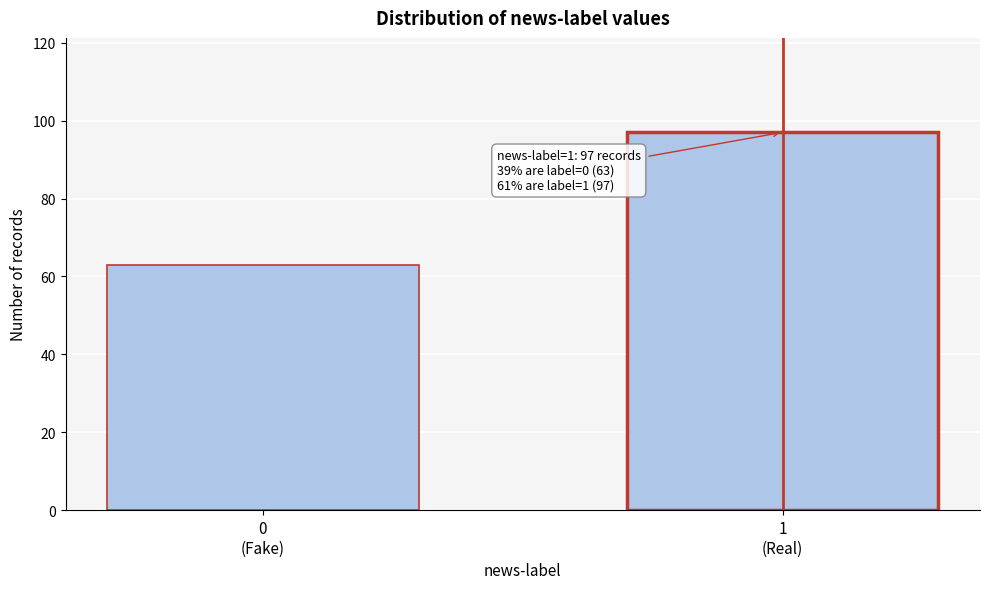

Reading left to right, transcribe all the data shown in this chart.

63	97